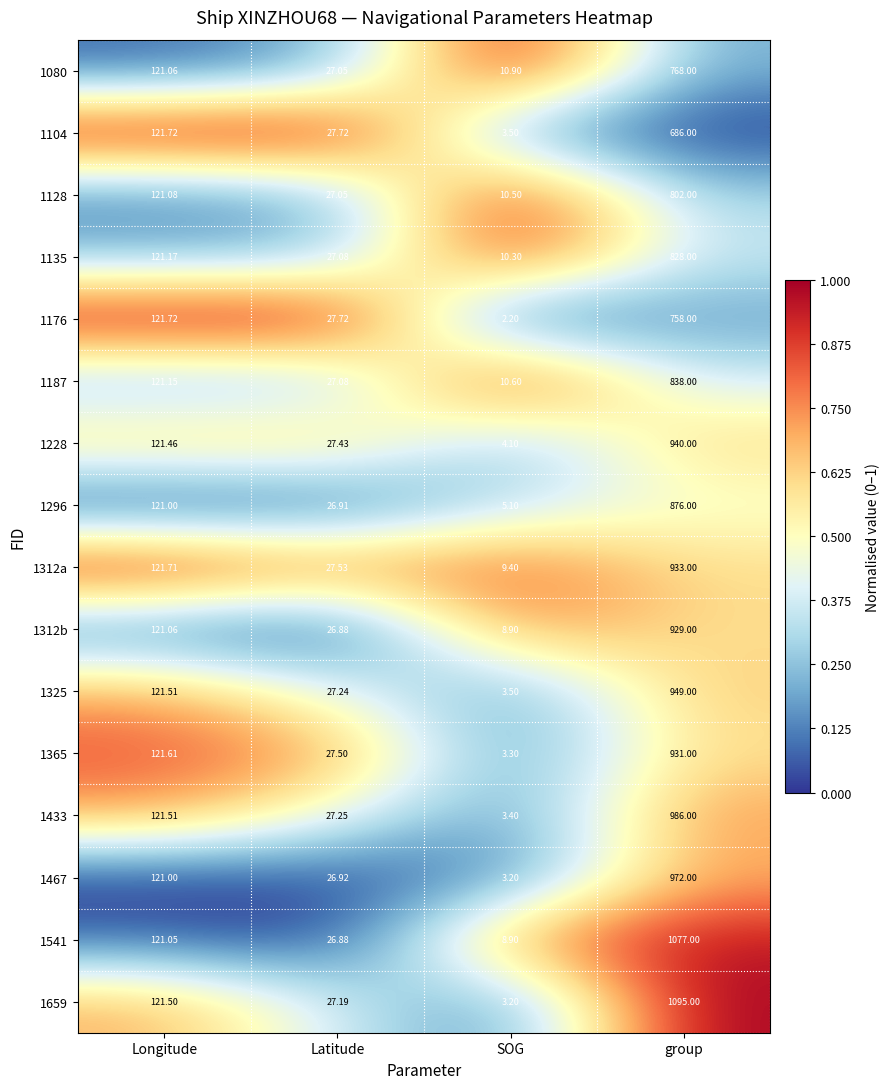

Between Longitude and SOG, which series saw the biggest shift?

1176